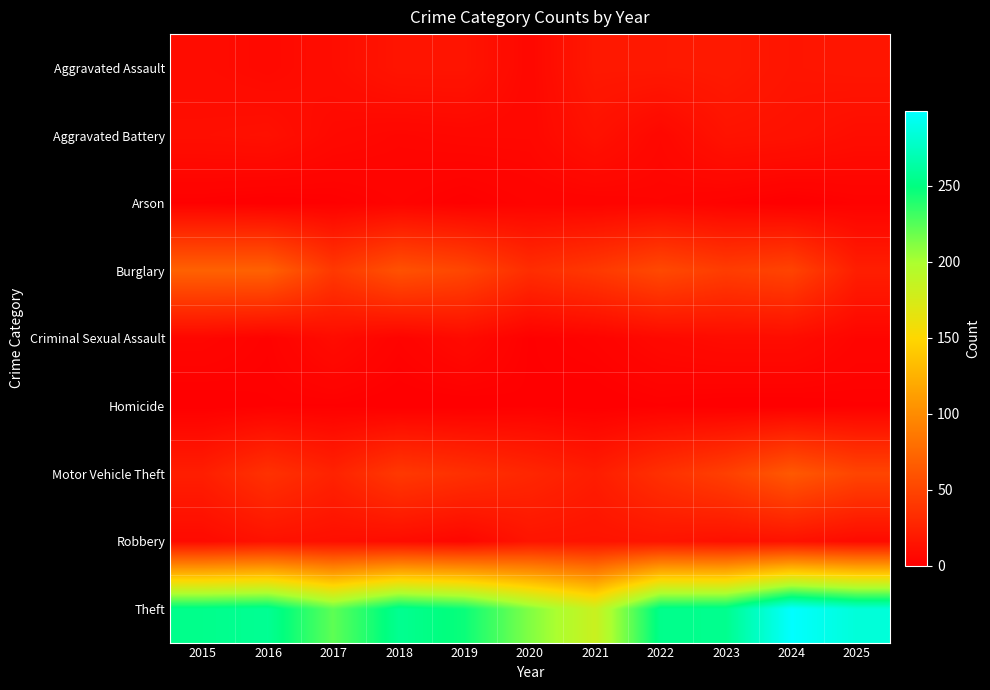

Which series has the largest range (max minus min)?

Theft